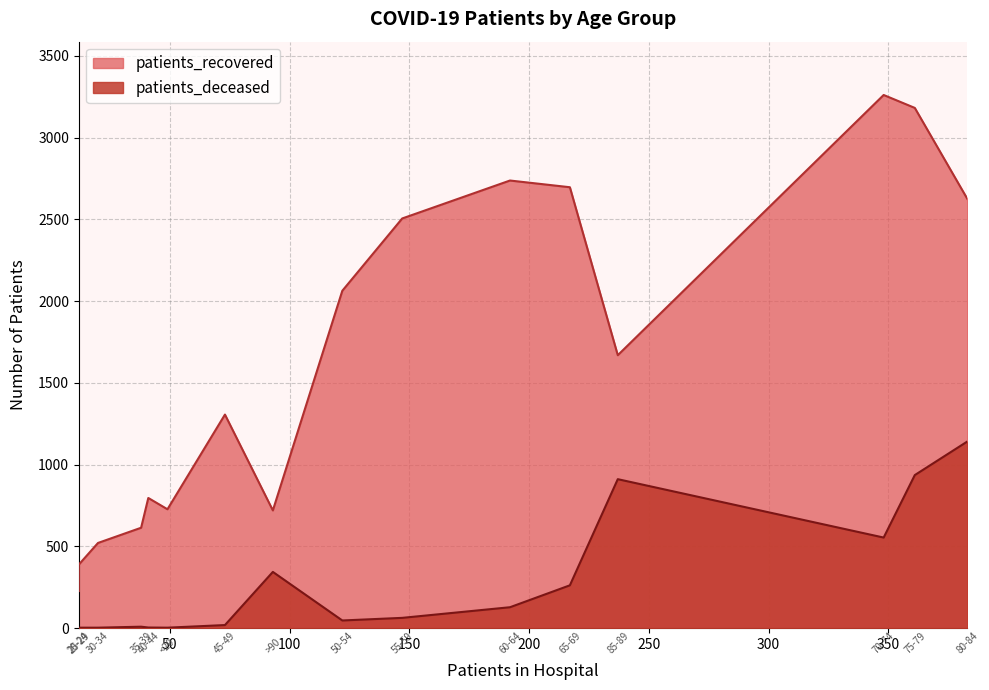

What is the sum of the patients_deceased values at 50-54 and 20-24?

47